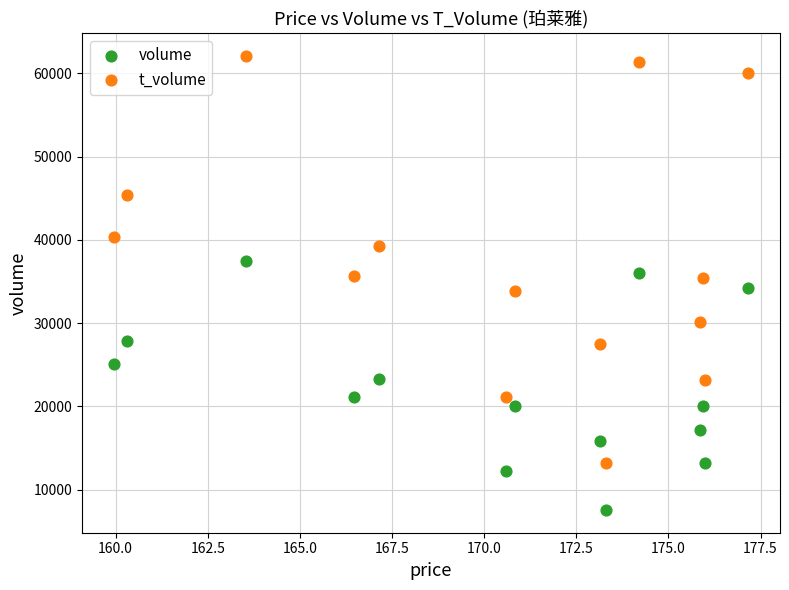

Which series reaches the minimum Y coordinate?

volume